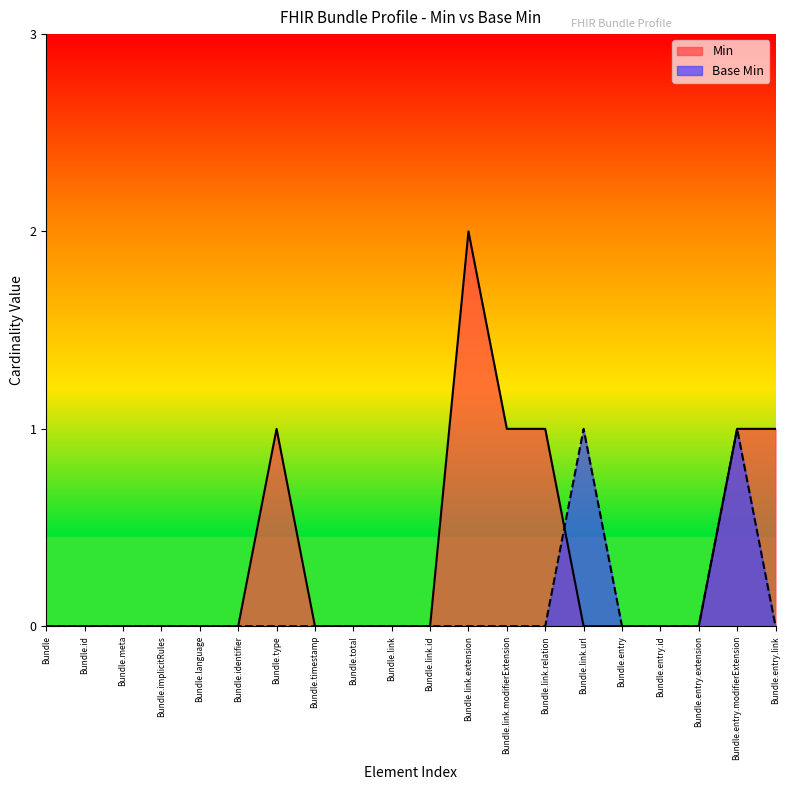

Rank the series by their average value, from highest to lowest.

Min, Base Min